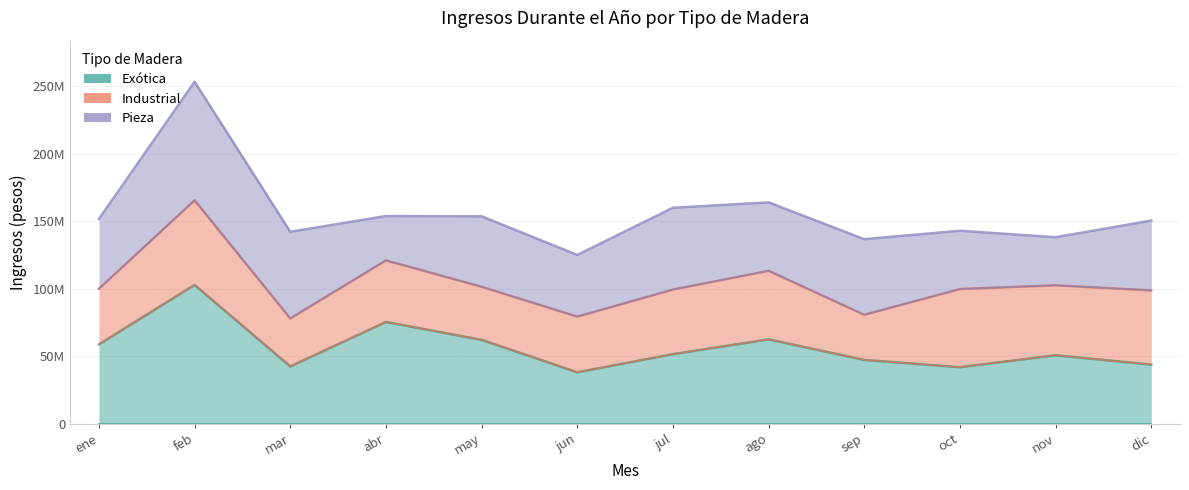

How many values in the Exótica series are below 51640059?

6